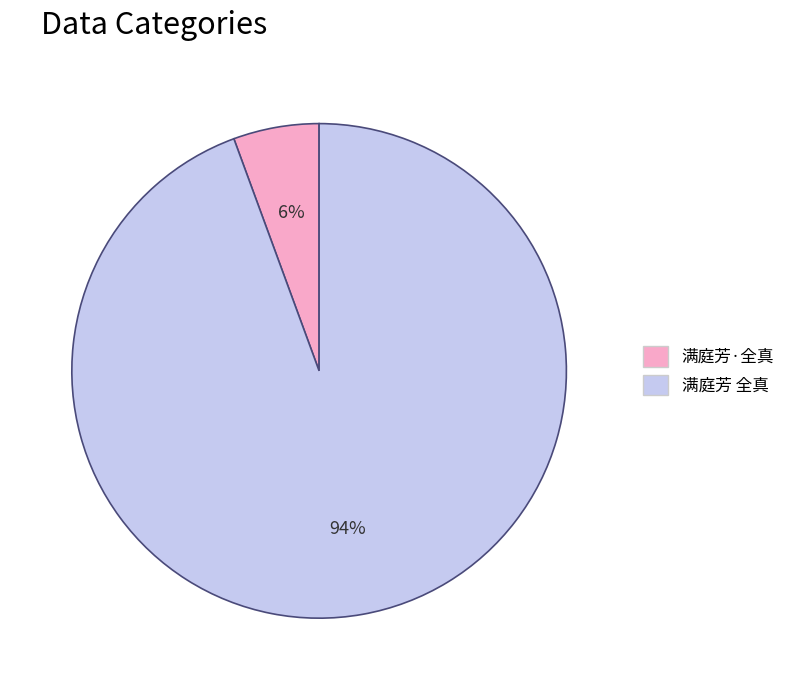

What percentage is the 满庭芳·全真 slice, to the nearest percent?

6%